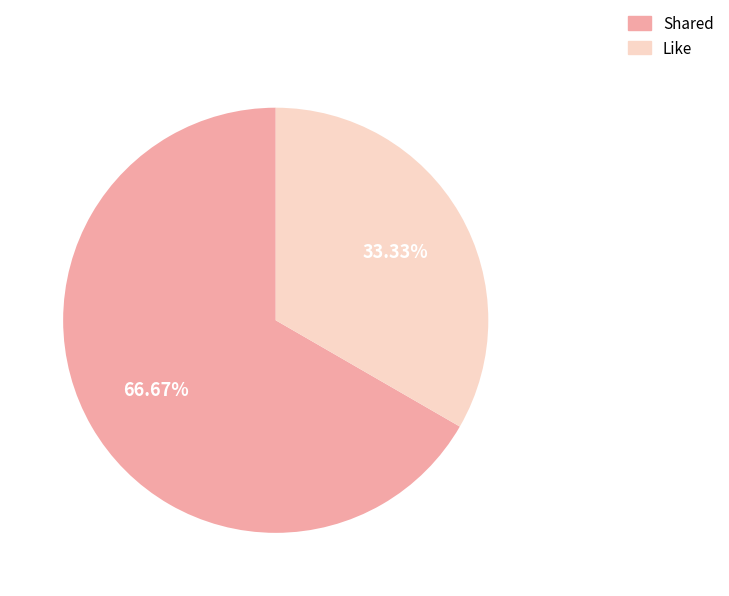

Which category has the smallest portion of the pie?

Like